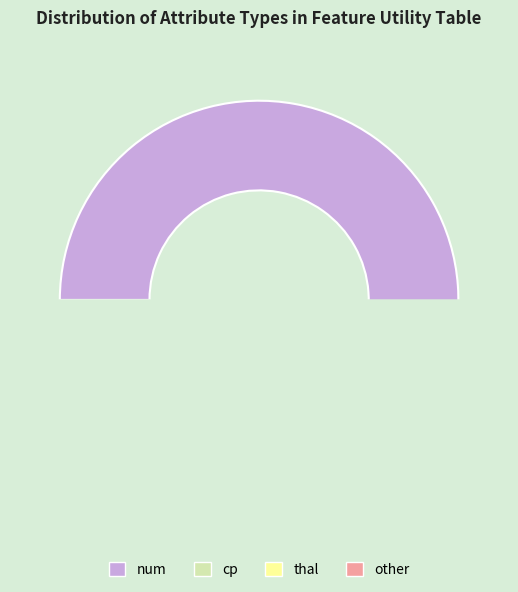

To the nearest percent, what percentage of the pie is thal?

12%